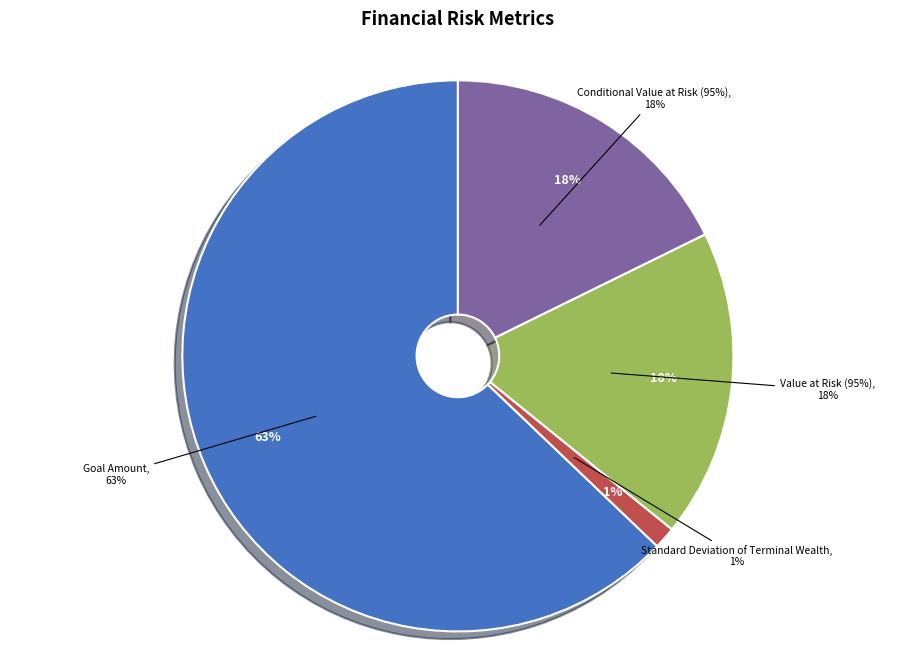

To the nearest percent, what is the combined percentage of Conditional Value at Risk (95%) and Goal Amount?

81%